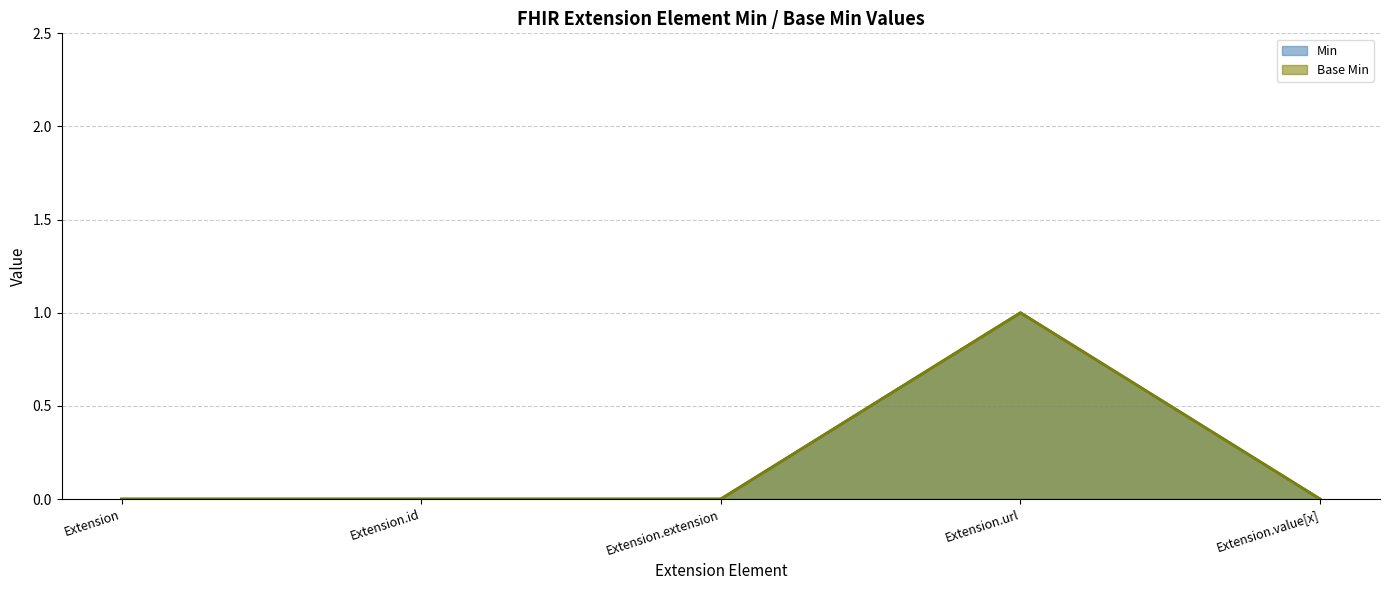

Which has a higher value, Extension.url or Extension.id?

Extension.url